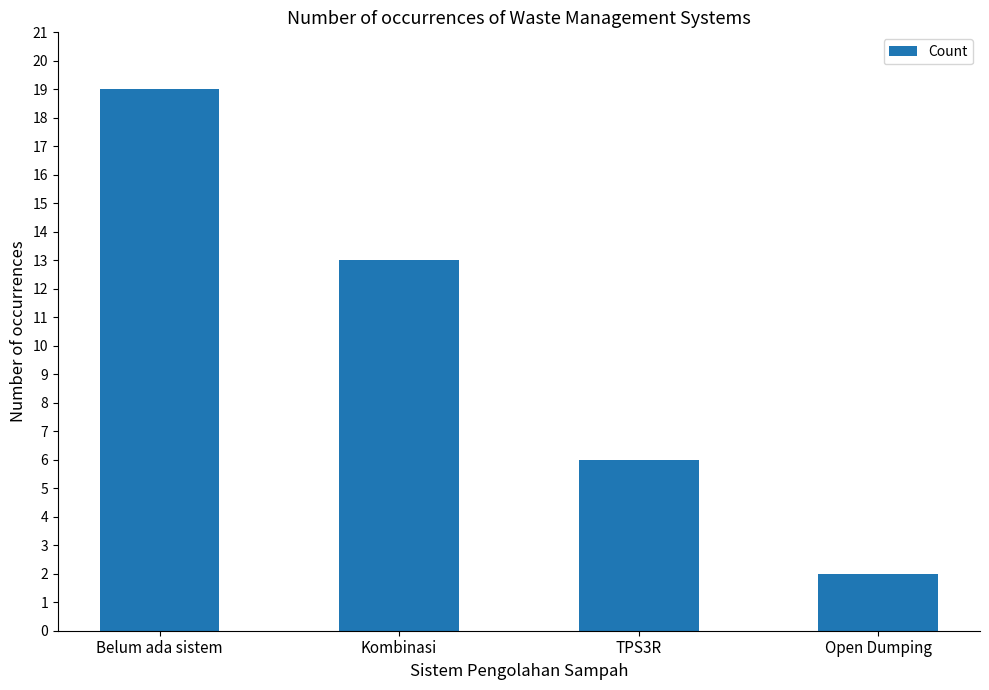

Count the values in the range 6 to 19.

3